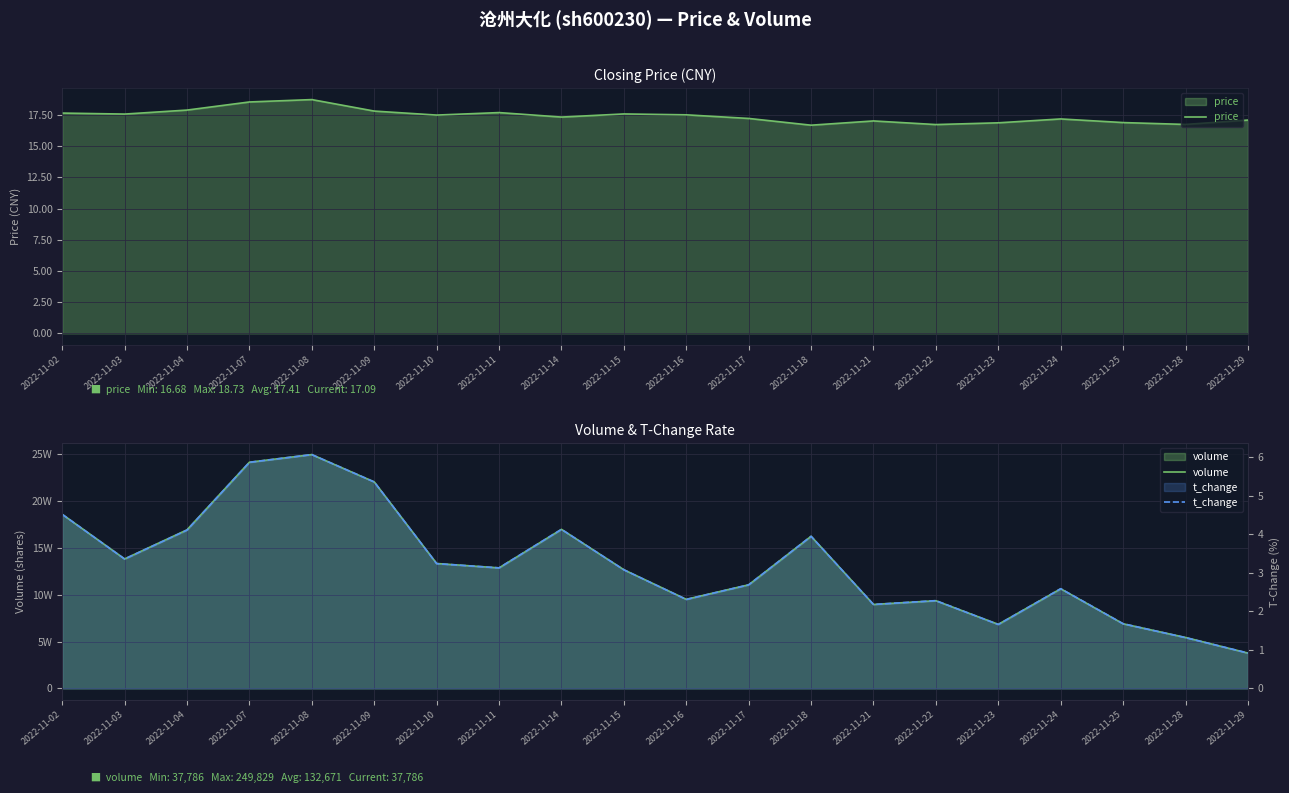

True or false: t_change and price intersect in this chart.

False